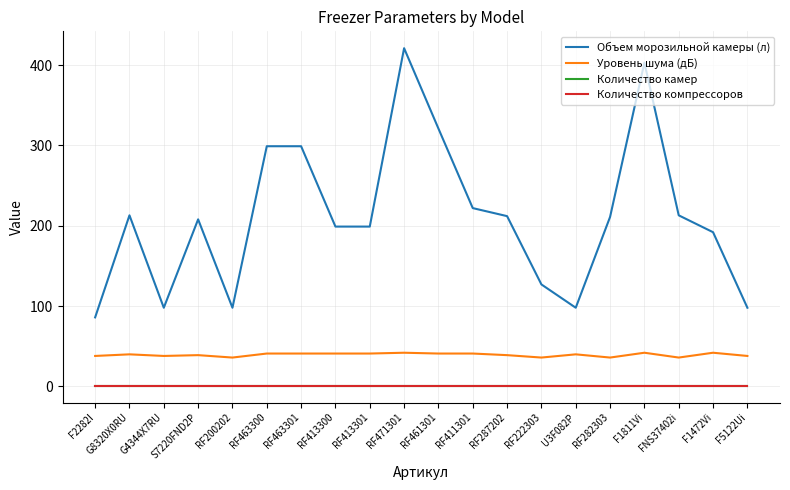

What is the value of the Количество камер point at the 9th from the left?

1